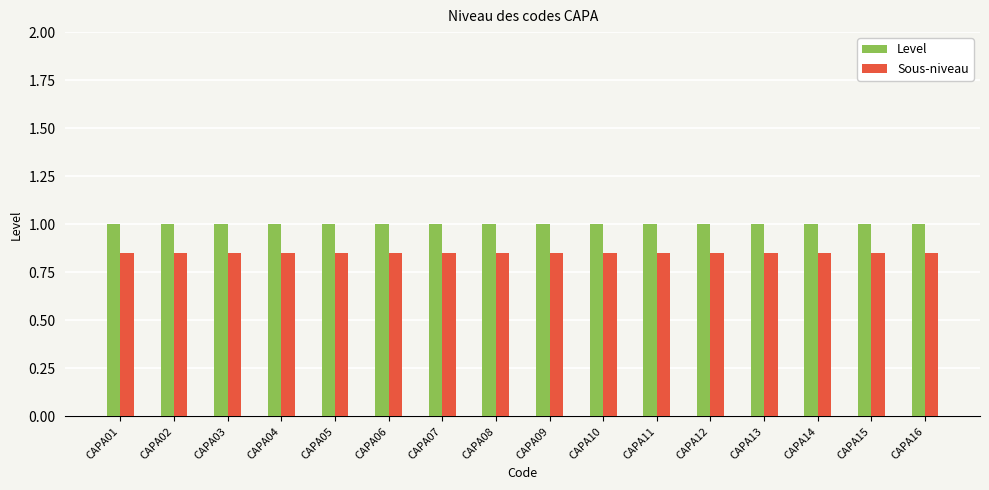

How many bars are there in each group?

2